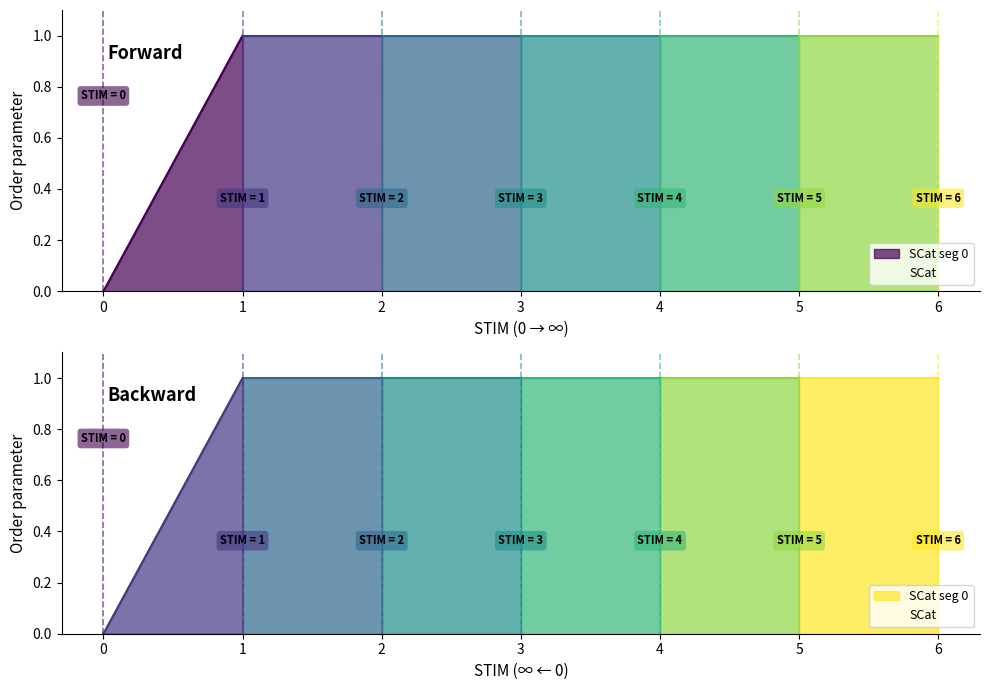

How many lines are shown in the chart?

1